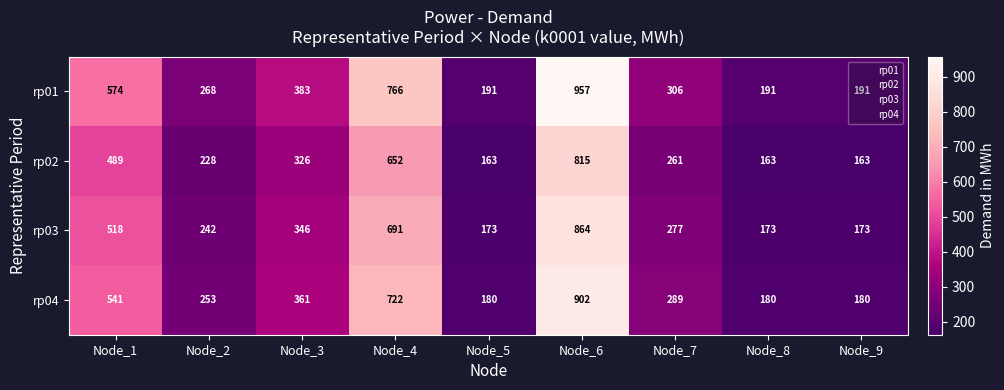

True or false: rp03 has a value of 166 at Node_4.

False